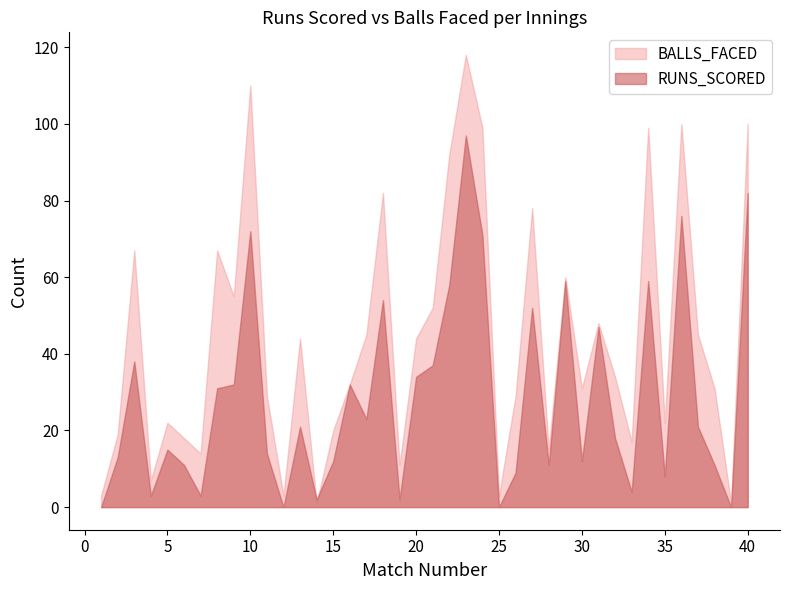

What is the value of the RUNS_SCORED point at the 28th from the left?

11